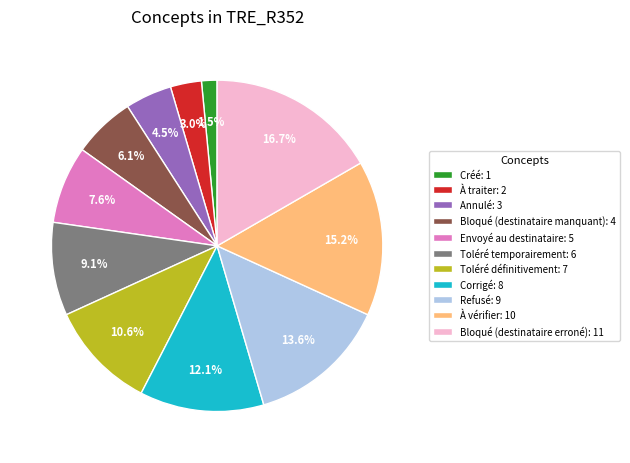

Which category has the biggest portion of the pie?

Bloqué (destinataire erroné)